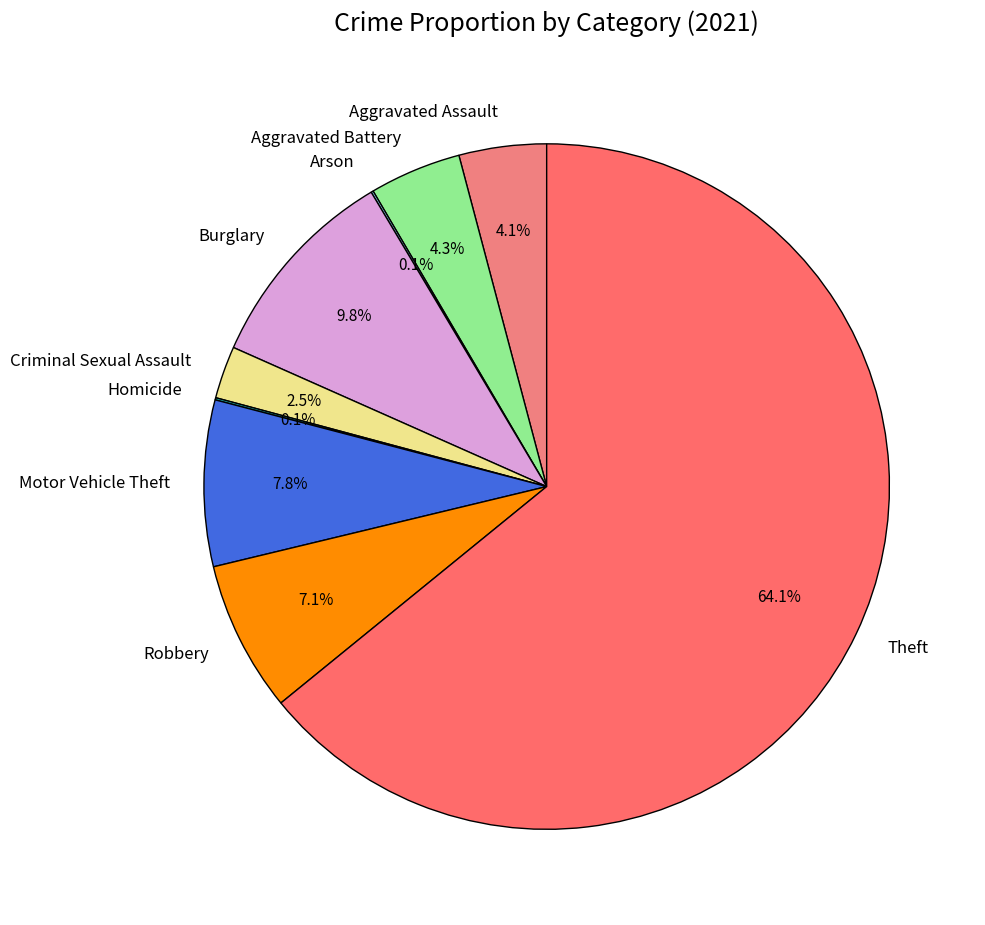

Which slice represents more than half of the pie?

Theft